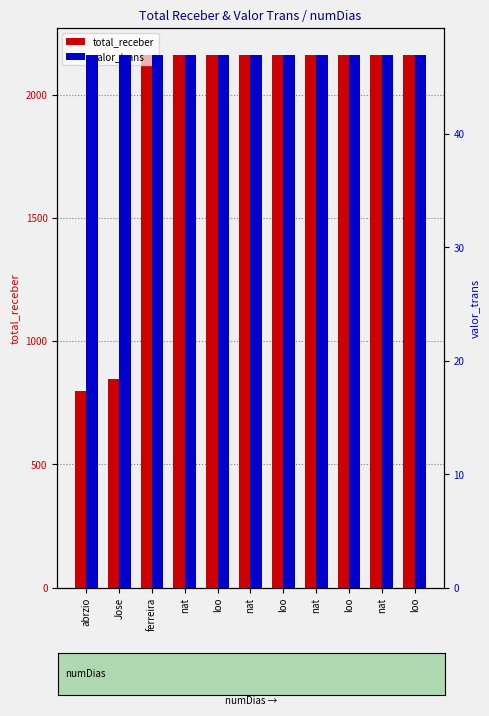

List the labels in order of total_receber value, smallest first.

abrzio, Jose, ferreira, nat, loo, nat, loo, nat, loo, nat, loo